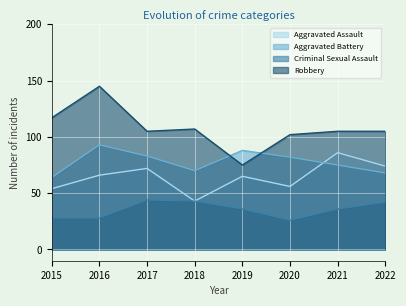

True or false: Robbery and Criminal Sexual Assault intersect in this chart.

False